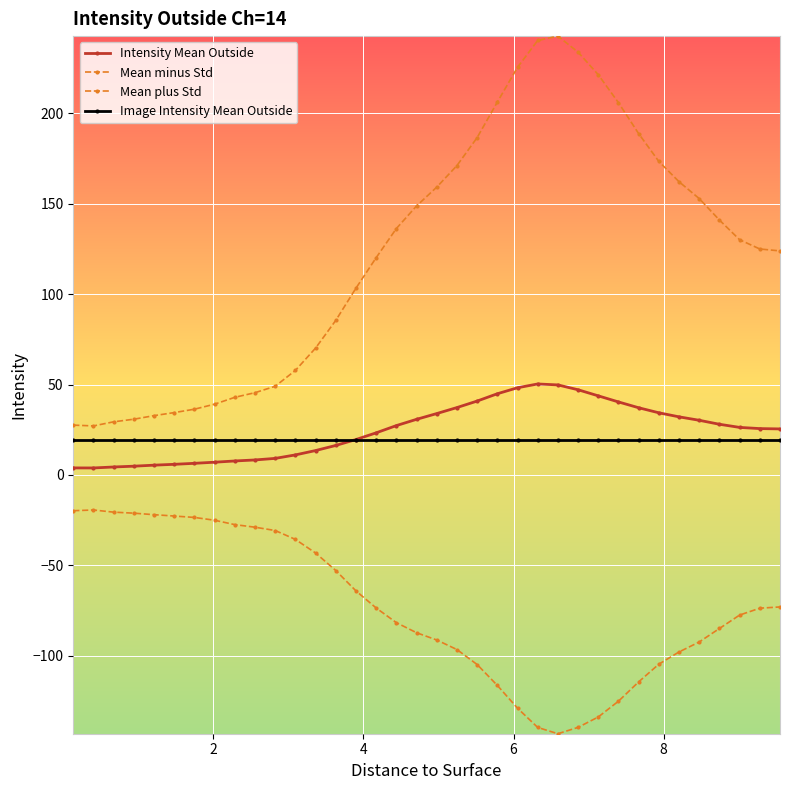

How many lines are shown in the chart?

4